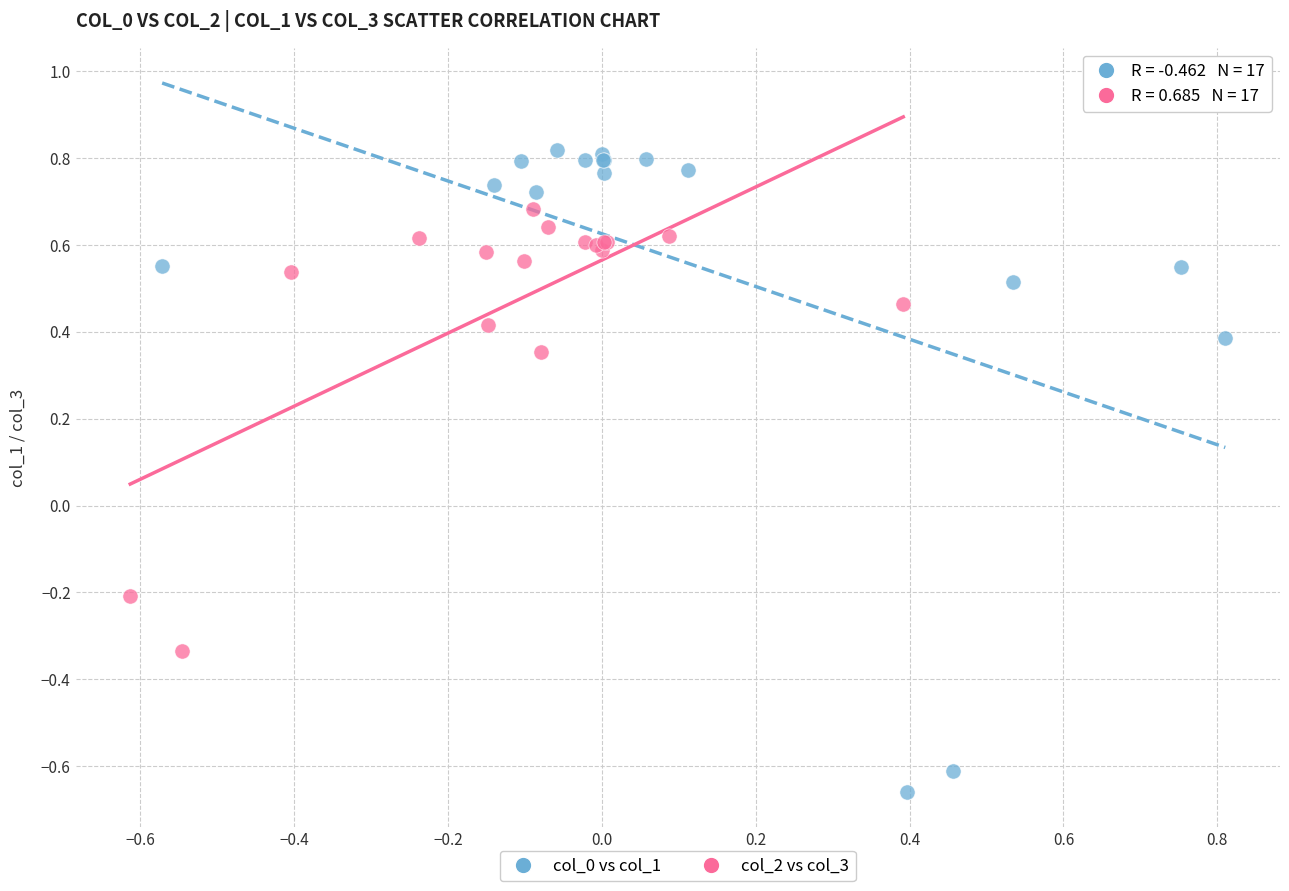

Which series reaches the maximum Y coordinate?

col_0 vs col_1